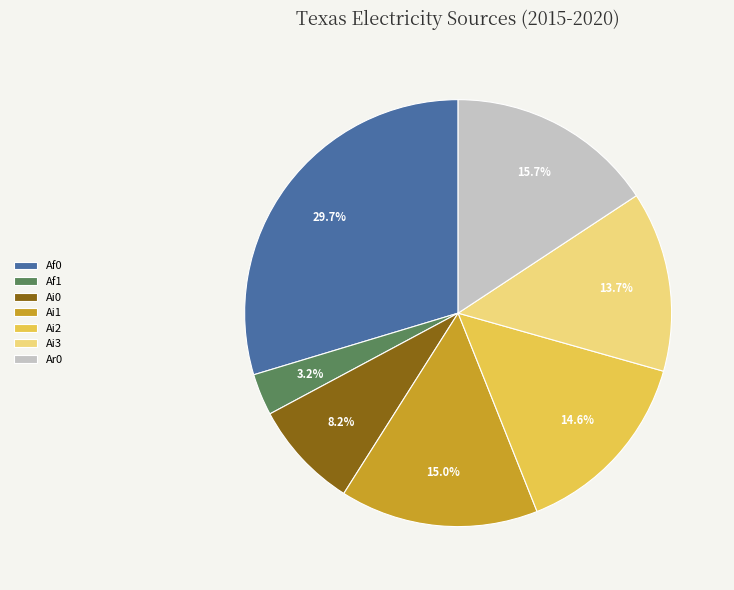

To the nearest percent, what percentage of the pie is Ai0?

8%